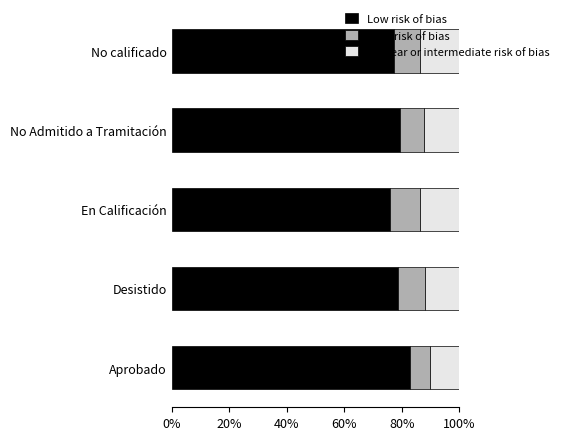

How many values in the Low risk of bias series exceed 78?

3